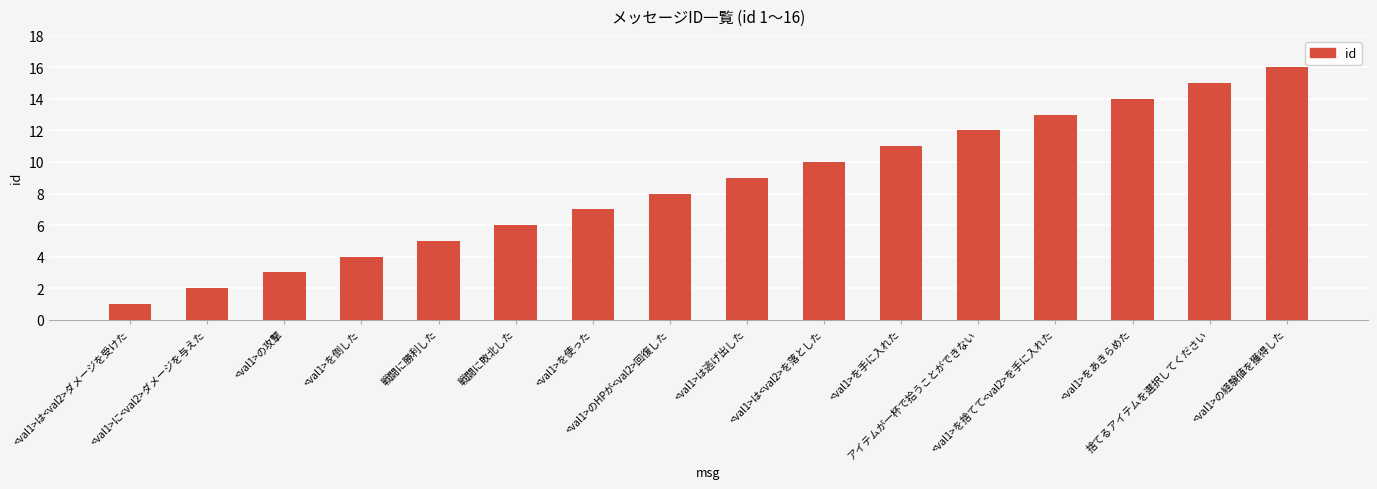

At which category does the chart reach its minimum across all series?

<val1>は<val2>ダメージを受けた